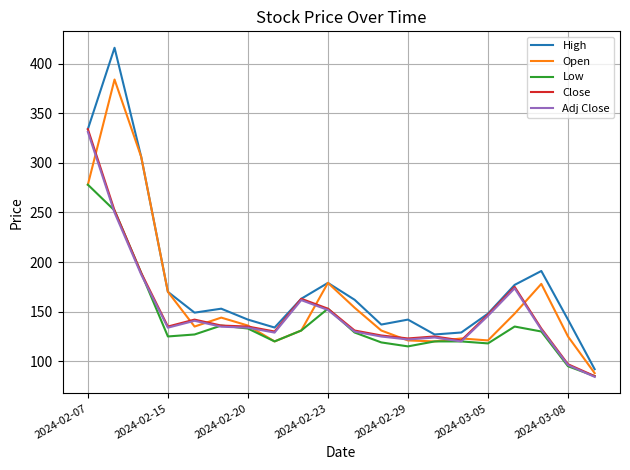

What is the smallest value displayed?

84.3